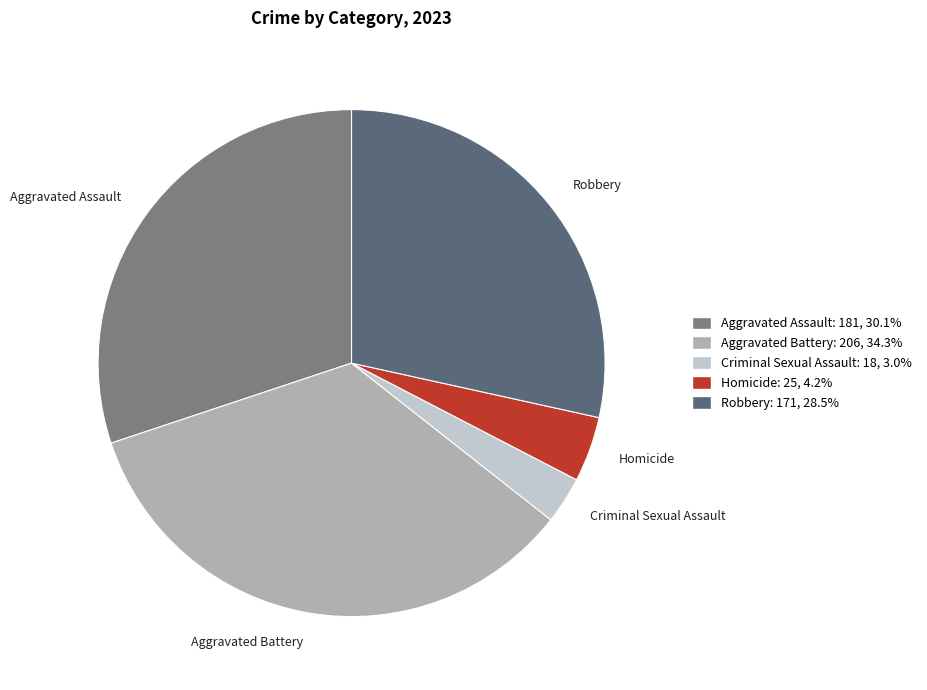

How many segments does this pie chart have?

5